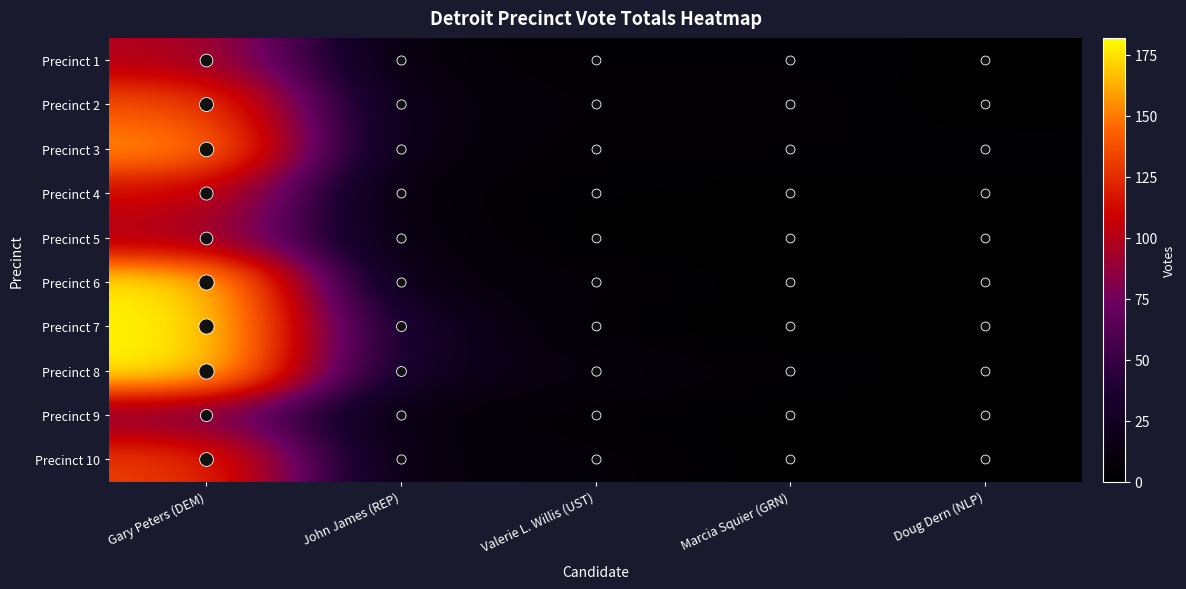

How many distinct data groups are displayed?

10